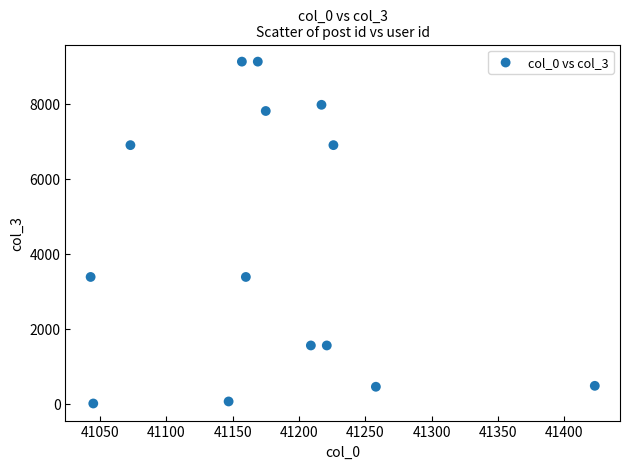

What is the range of X values (max minus min)?

380